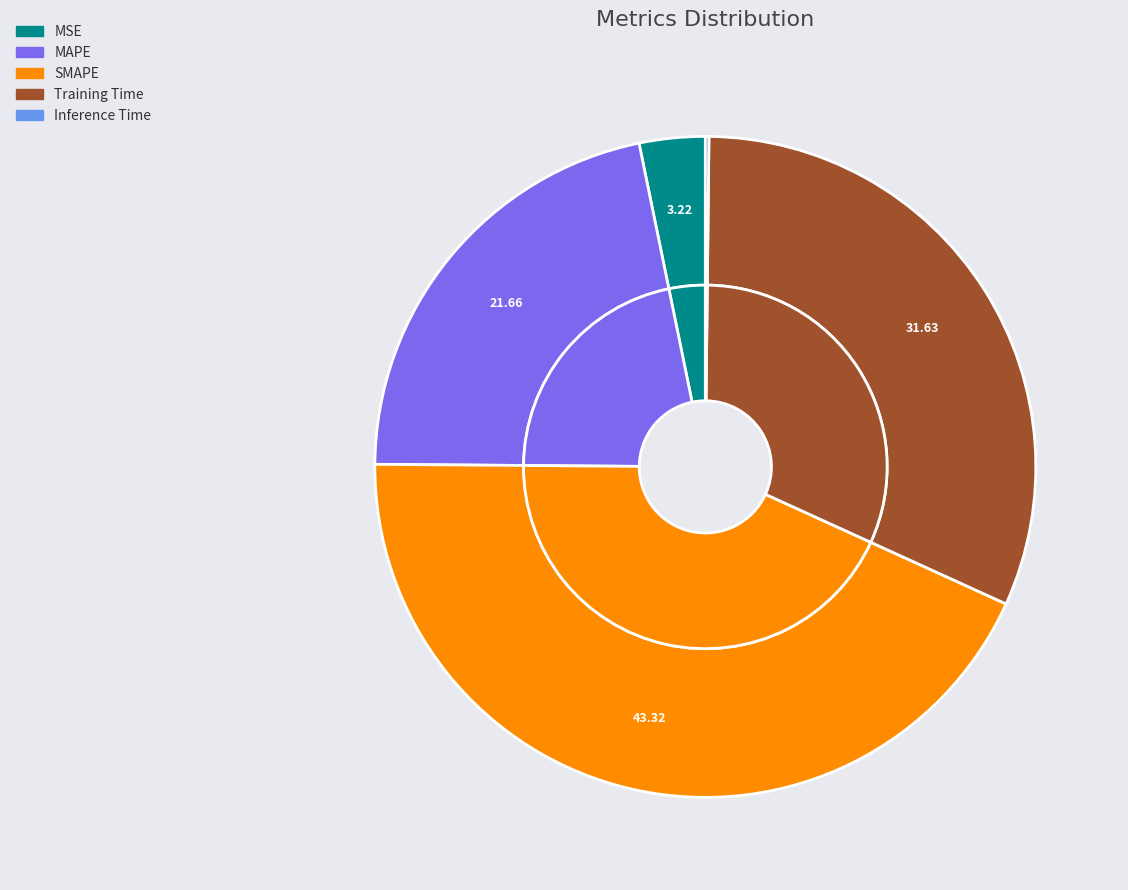

Which slice is the smallest?

Inference Time